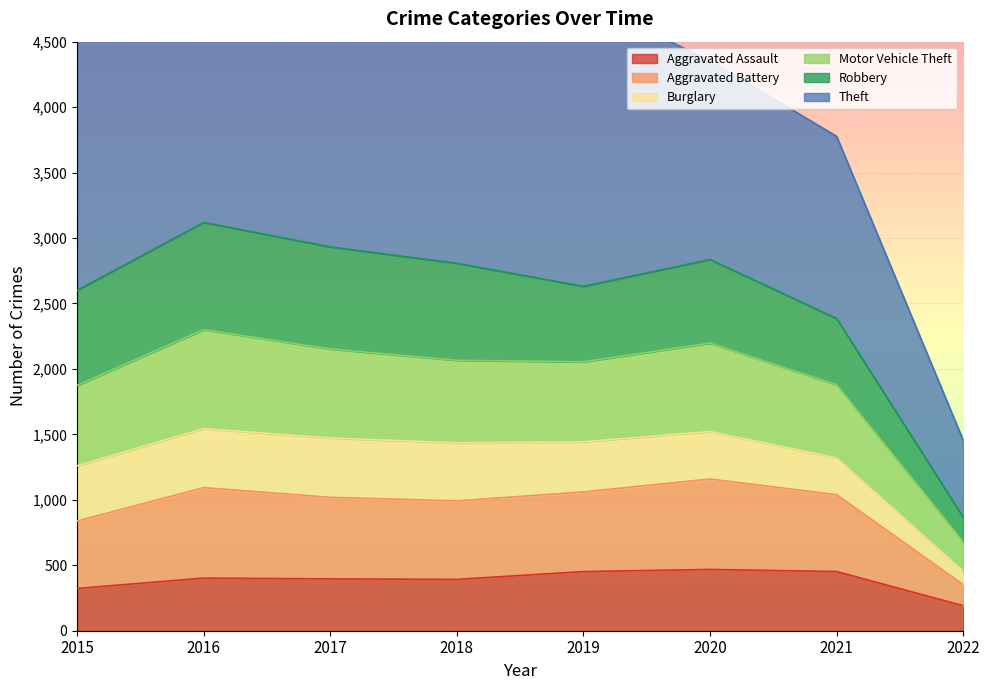

How many data points does each series have?

8